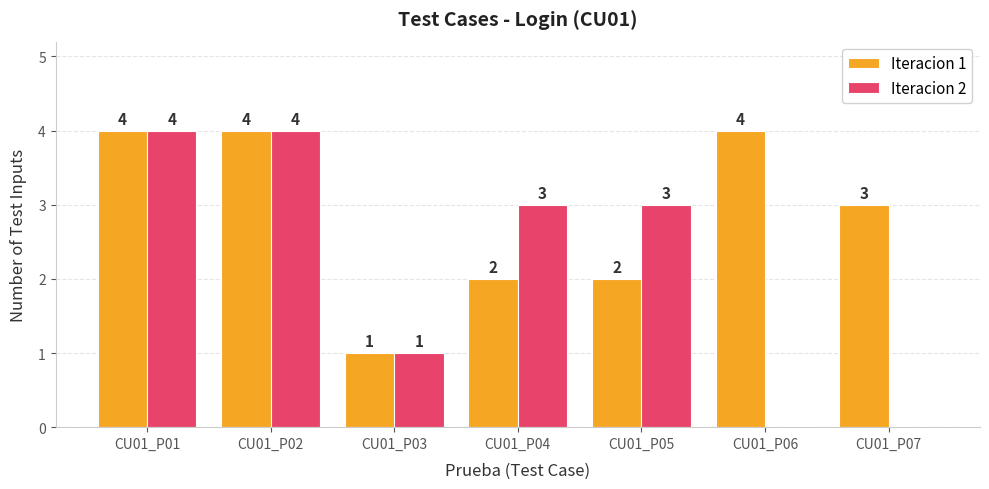

Is the value of Iteracion 2 at CU01_P03 greater than the value of Iteracion 1 at CU01_P02?

No